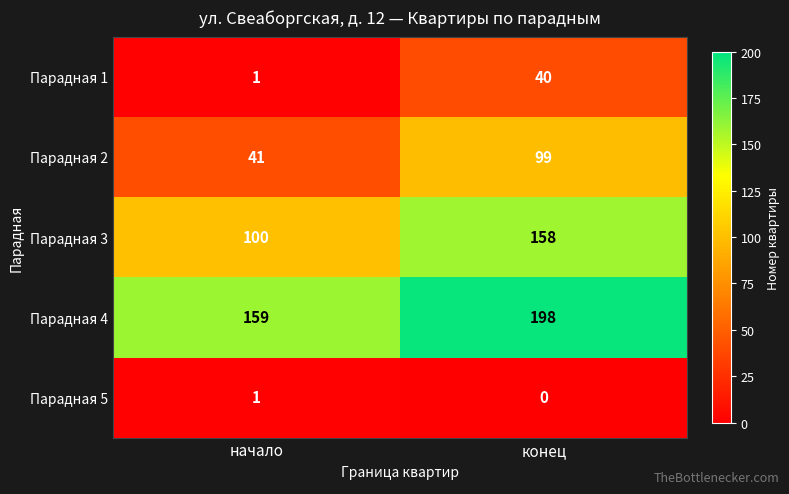

Which category has the highest value across all series?

конец